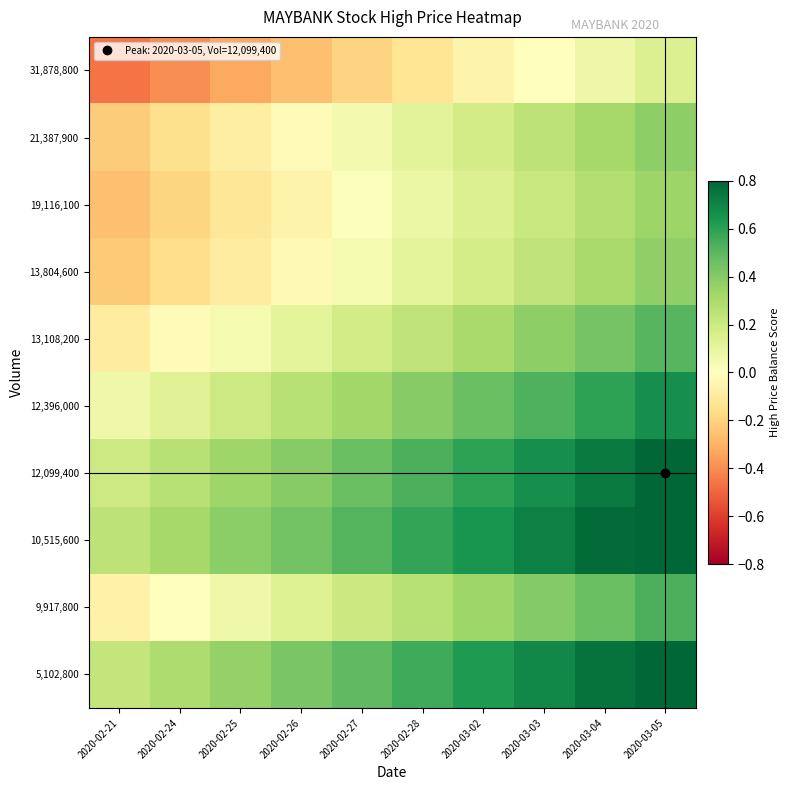

Count the number of categories in the chart.

10